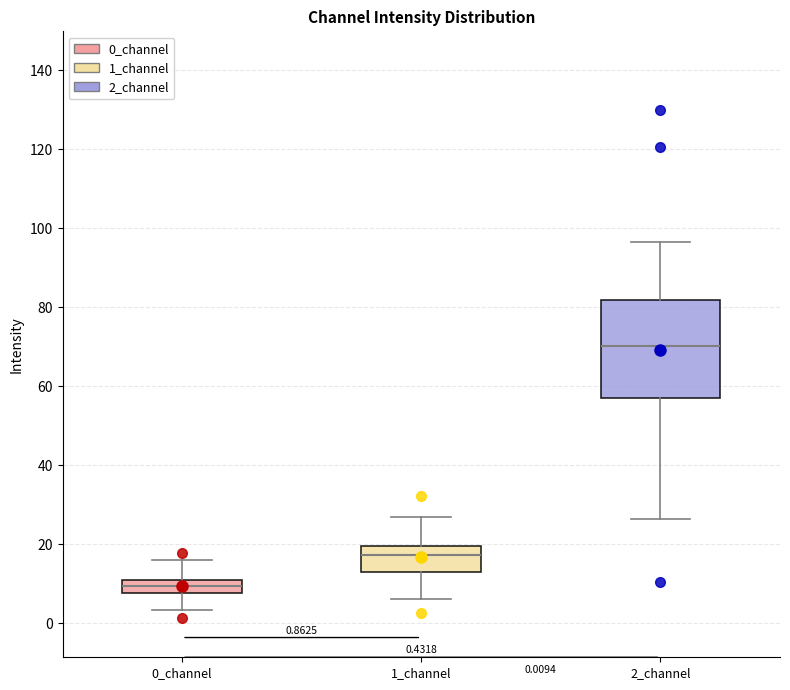

Which box has the lowest median line?

0_channel